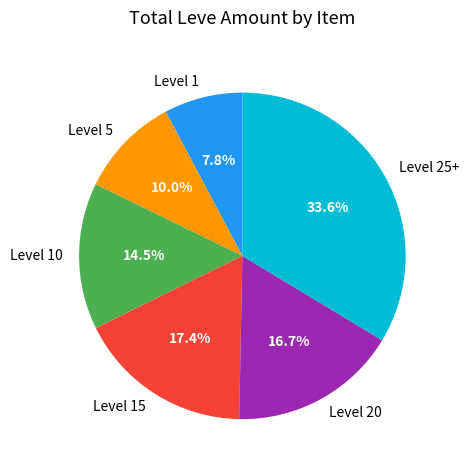

Which slice is the largest?

Level 25+